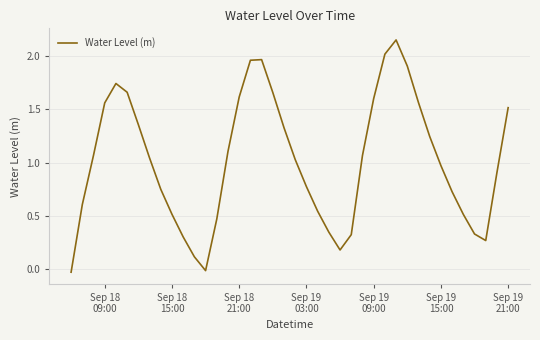

Reading left to right, what are all the values shown in this chart?

-0.0	0.6	1.1	1.6	1.7	1.7	1.4	1.0	0.7	0.5	0.3	0.1	-0.0	0.5	1.1	1.6	2.0	2.0	1.7	1.3	1.0	0.8	0.5	0.3	0.2	0.3	1.1	1.6	2.0	2.2	1.9	1.6	1.2	1.0	0.7	0.5	0.3	0.3	0.9	1.5